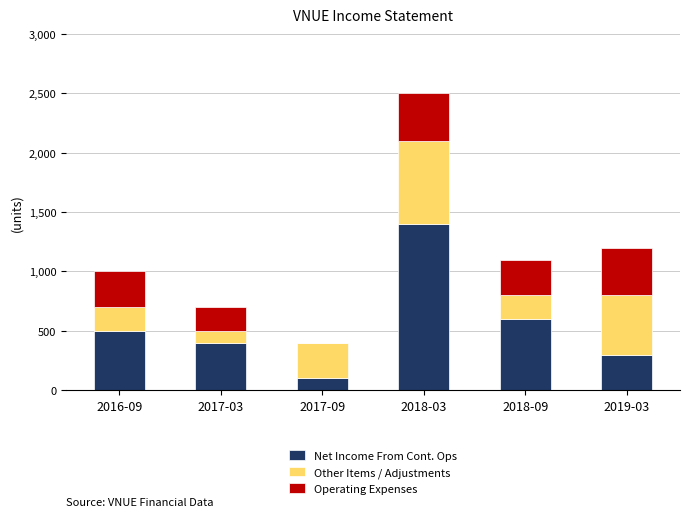

The Net Income From Cont. Ops series shows 642 at 2018-03. True or false?

False